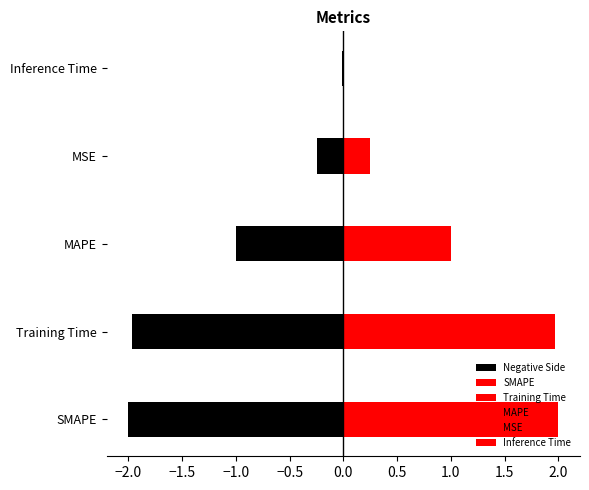

The chart shows a value of 0.0 at Inference Time. True or false?

False